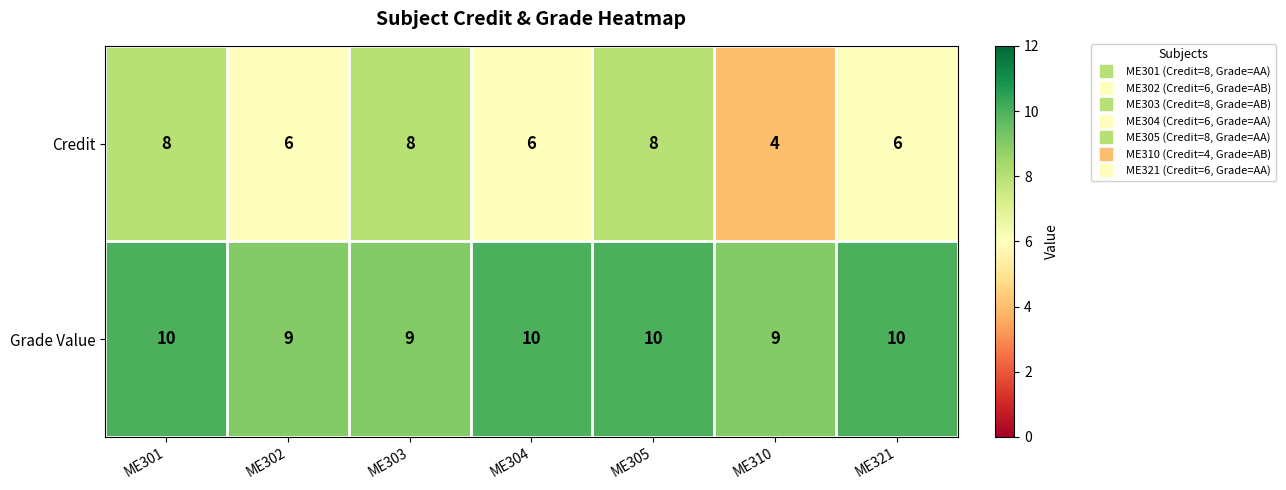

What is the difference between the maximum and minimum values in the Credit series?

4